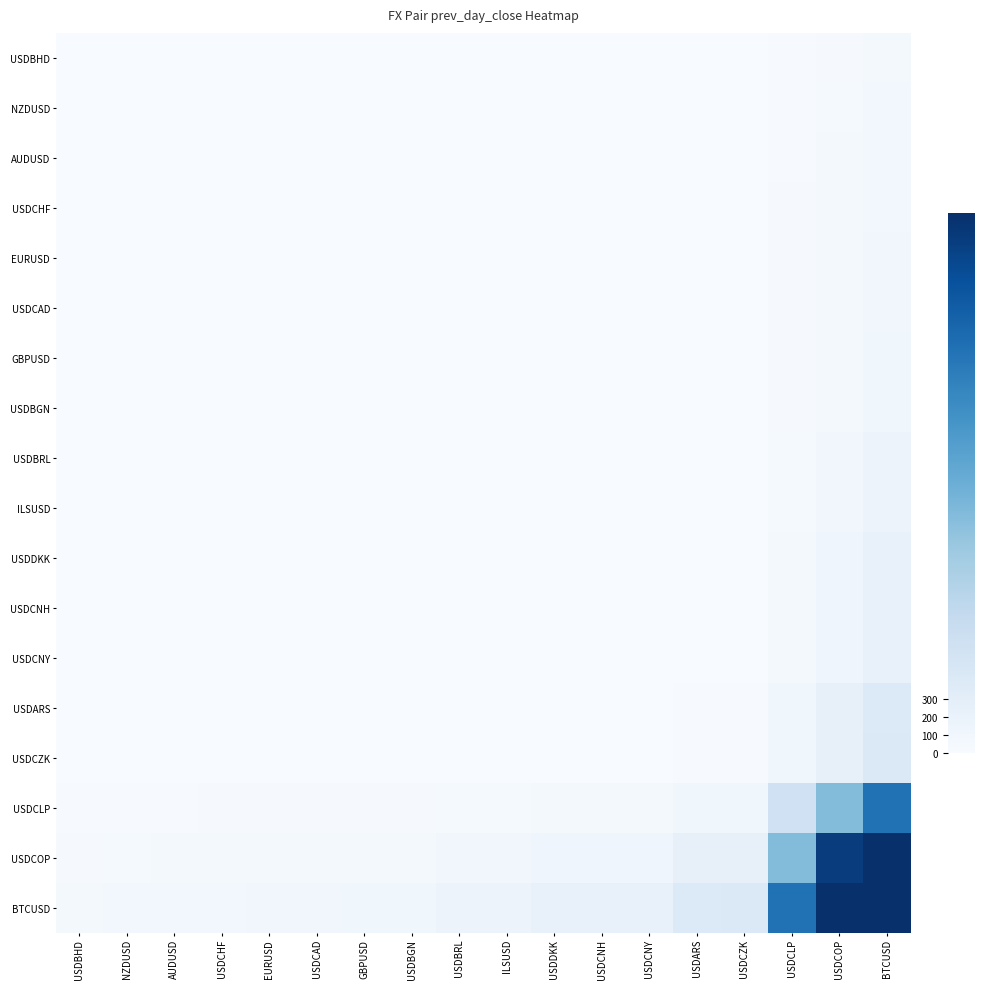

At which category is the sum across all series the highest?

BTCUSD